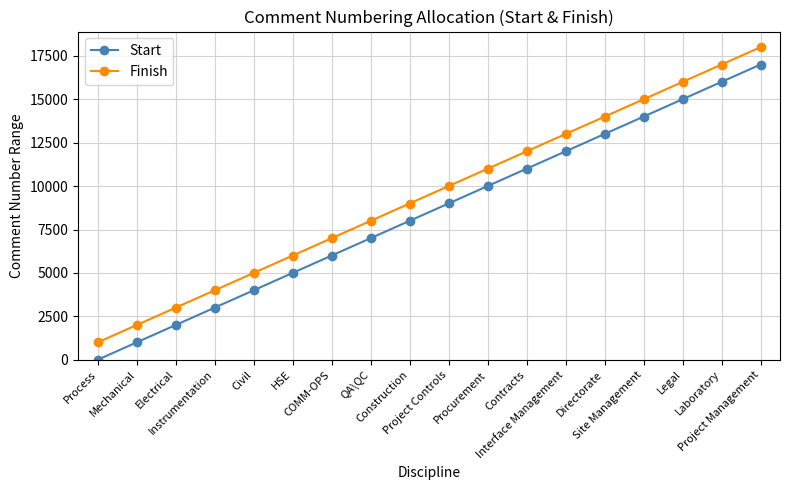

What is the difference between the Start values at Laboratory and Contracts?

5000